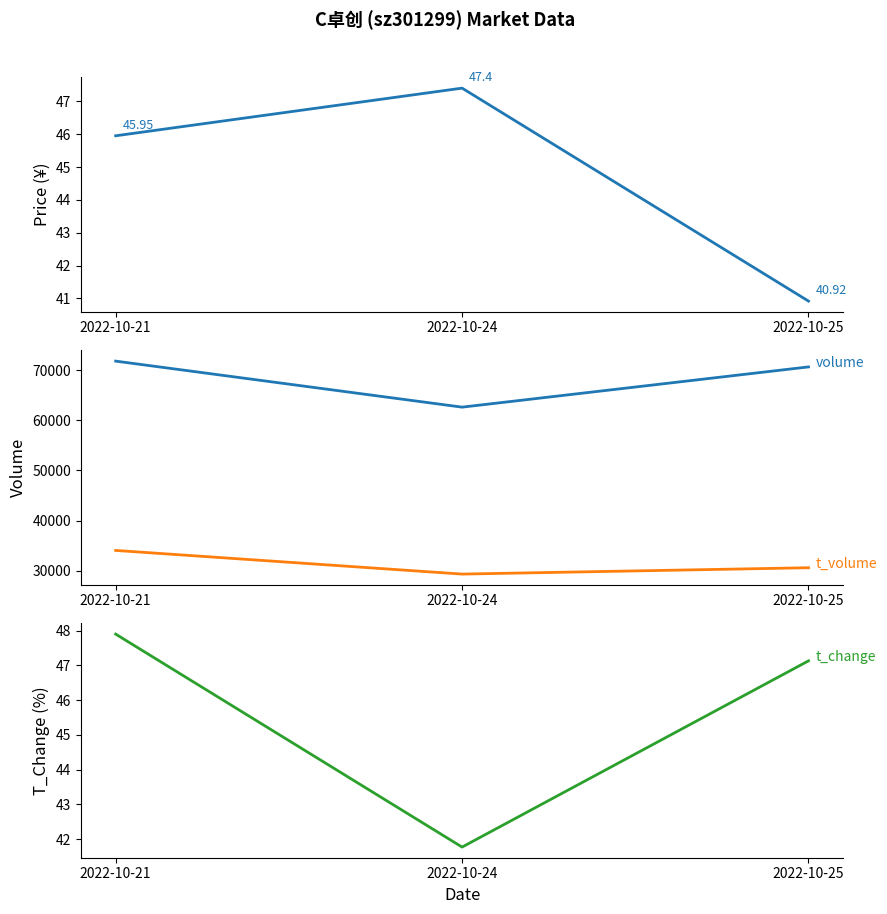

Rank the series by their maximum value, from highest to lowest.

volume, t_volume, t_change, price